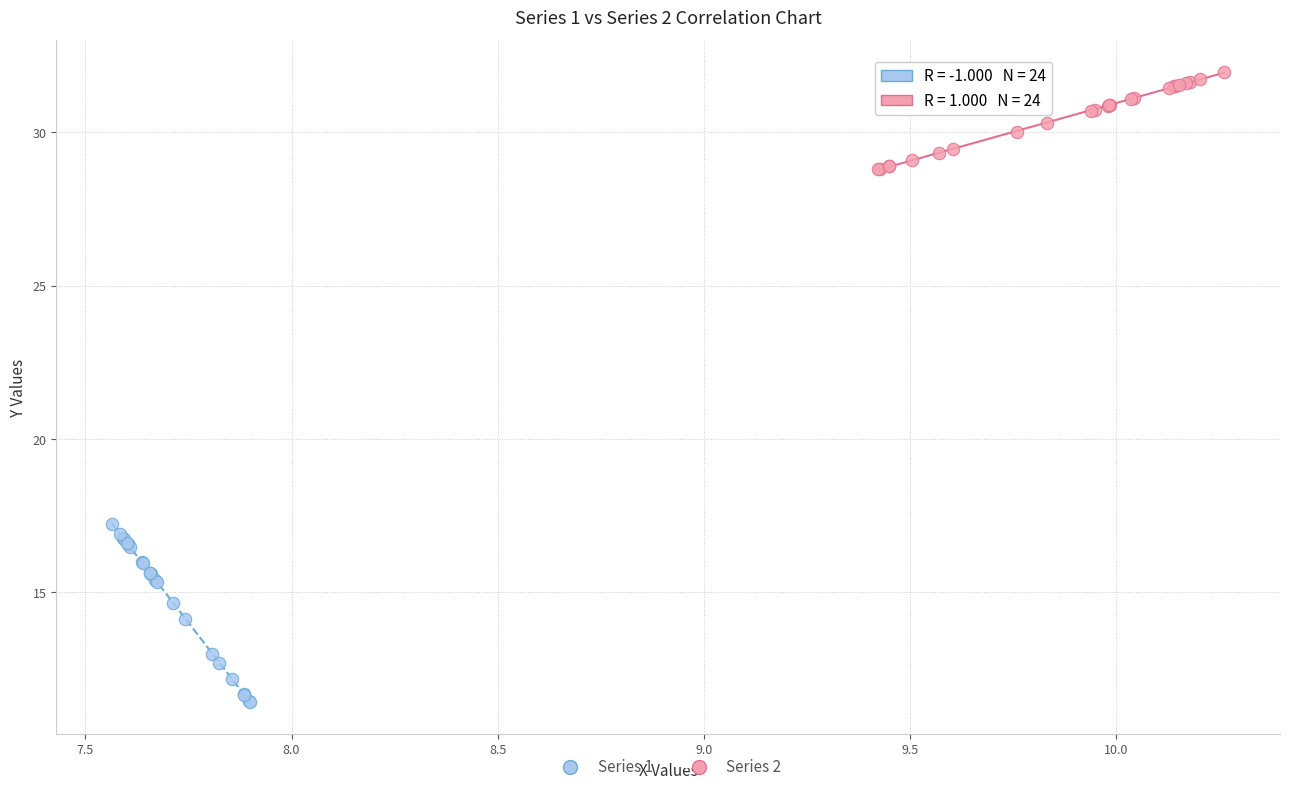

Which series reaches the maximum Y coordinate?

Series 2